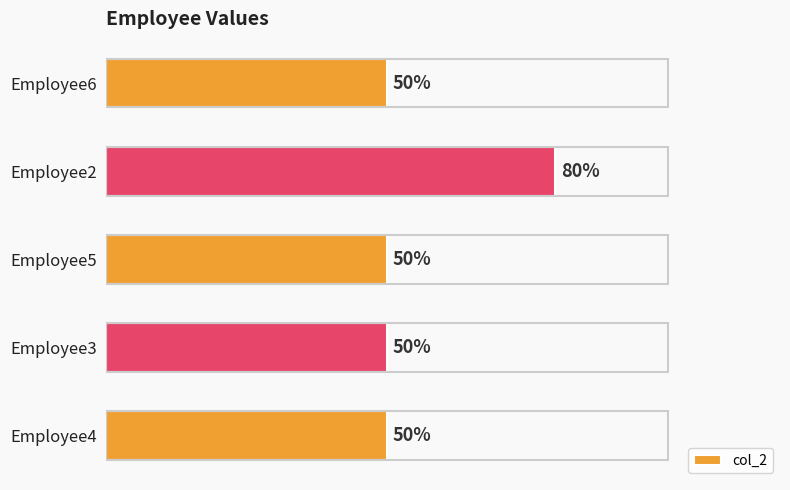

Are the bars horizontal?

Yes